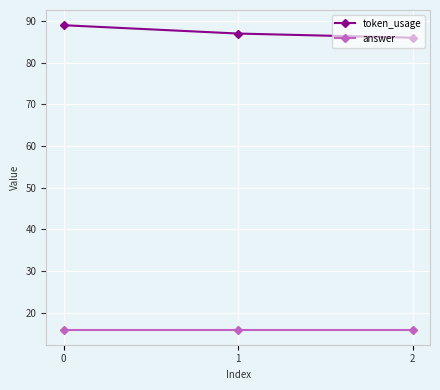

Rank the series by their maximum value, from highest to lowest.

token_usage, answer